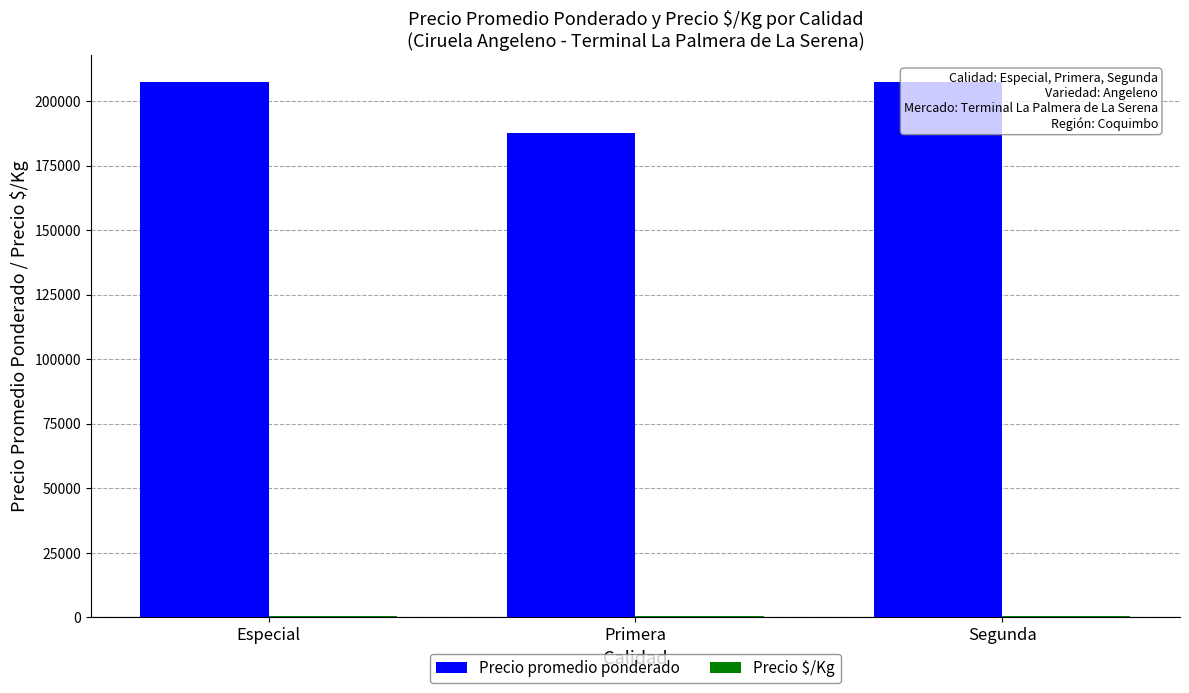

Which series has the largest total across all categories?

Precio promedio ponderado